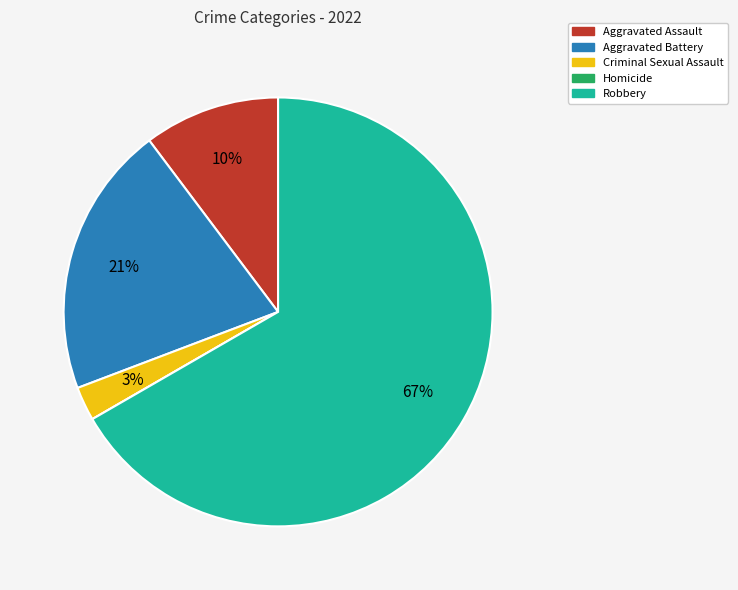

To the nearest percent, what is the average slice percentage?

20%